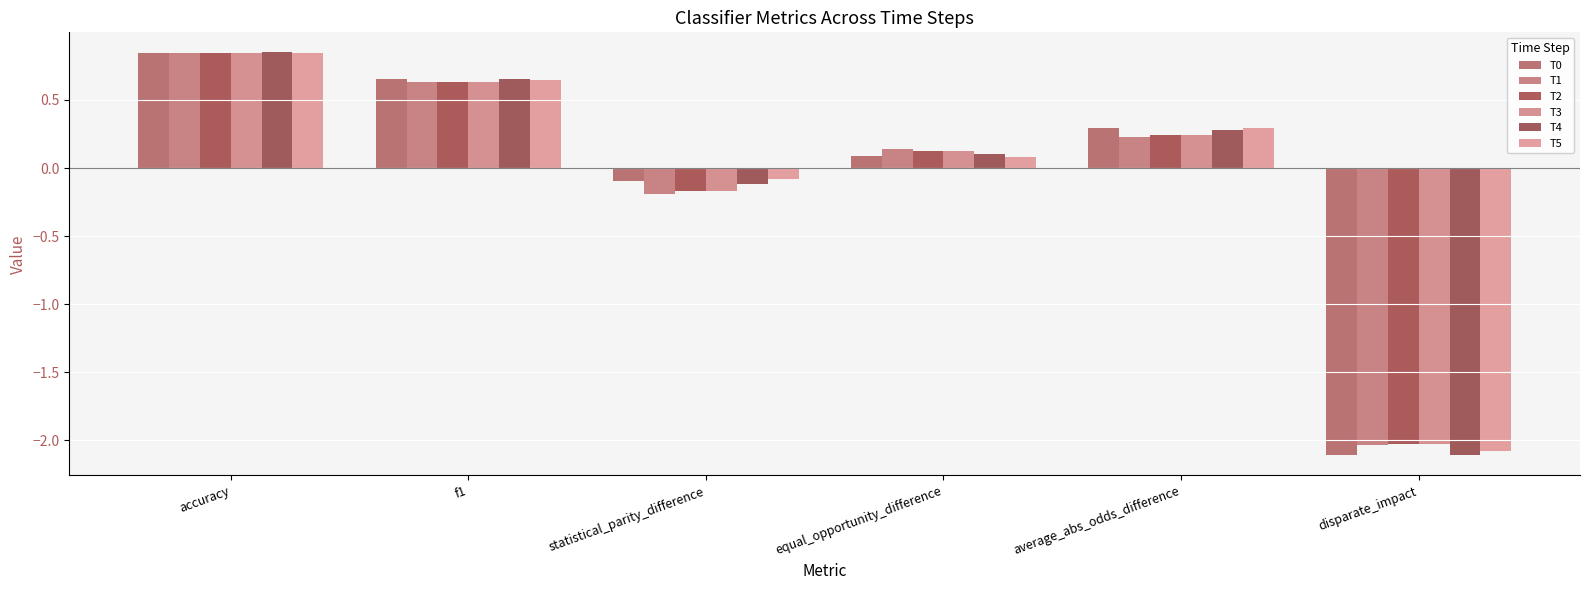

What is the label of the 5th bar from the left?

average_abs_odds_difference